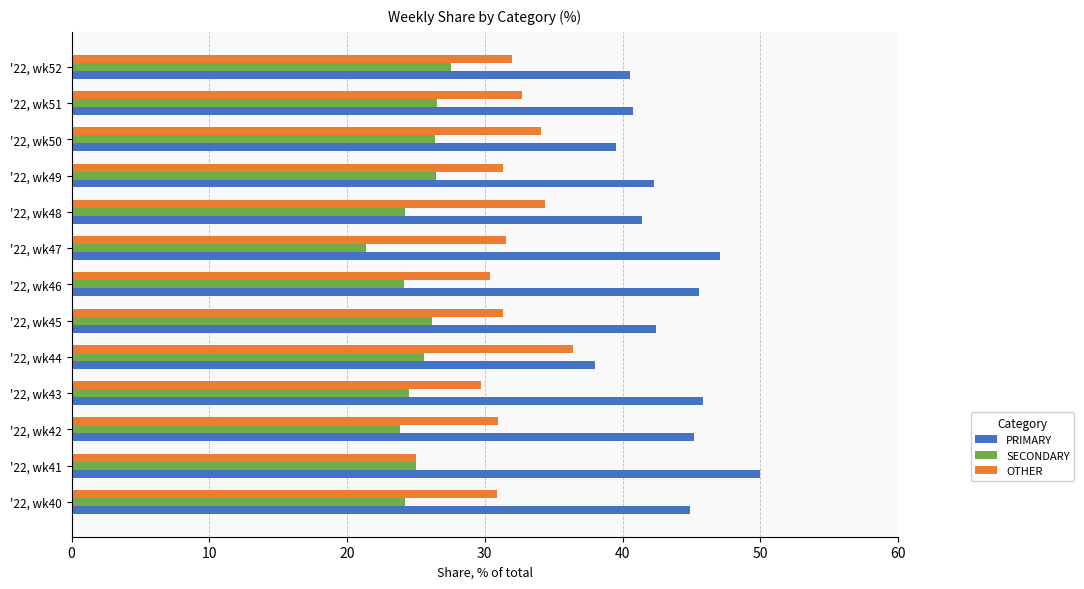

What is the minimum value for OTHER?

25.0